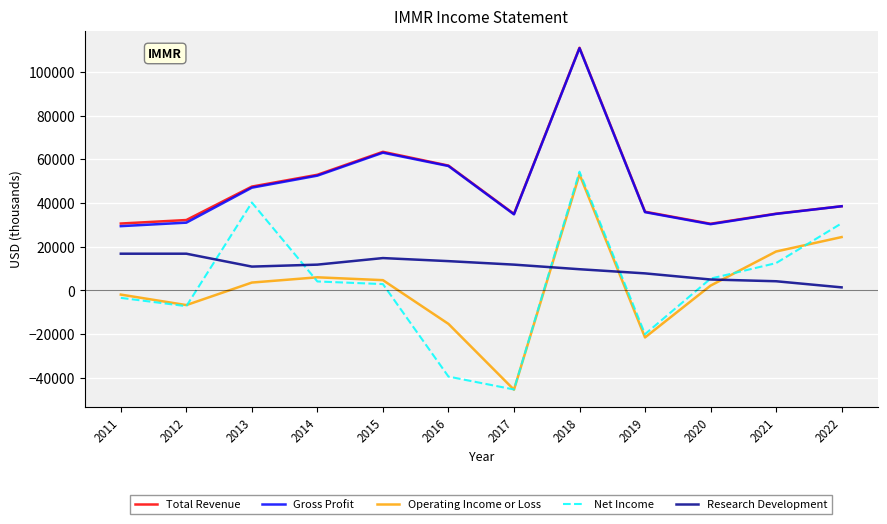

At which label is Total Revenue closest to 70750?

2015